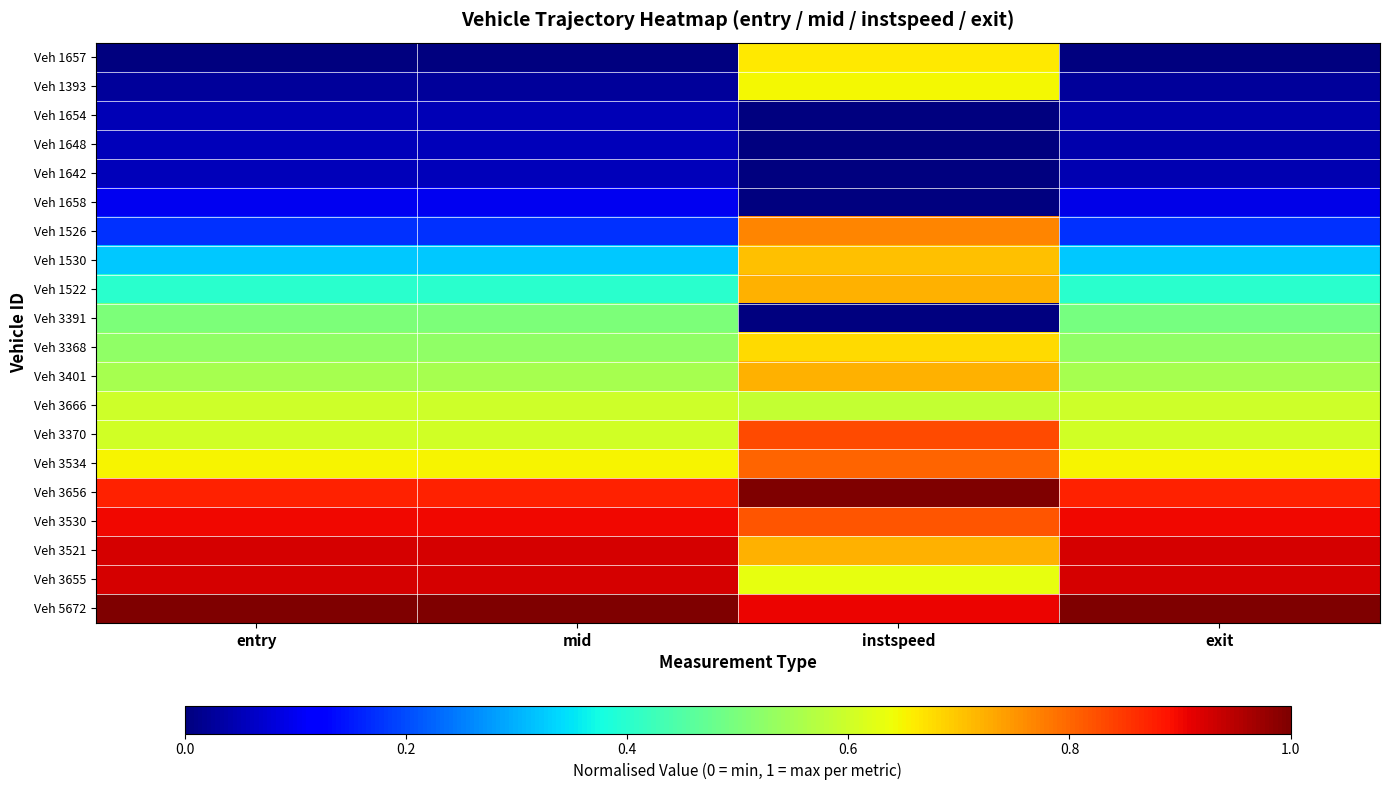

Reading left to right, extract all data points from this chart.

Veh 1657: entry=0.0	mid=0.0	instspeed=0.7	exit=0.0
Veh 1393: entry=0.0	mid=0.0	instspeed=0.6	exit=0.0
Veh 1654: entry=0.1	mid=0.1	instspeed=0.0	exit=0.0
Veh 1648: entry=0.1	mid=0.1	instspeed=0.0	exit=0.0
Veh 1642: entry=0.1	mid=0.1	instspeed=0.0	exit=0.0
Veh 1658: entry=0.1	mid=0.1	instspeed=0.0	exit=0.1
Veh 1526: entry=0.2	mid=0.2	instspeed=0.8	exit=0.2
Veh 1530: entry=0.3	mid=0.3	instspeed=0.7	exit=0.3
Veh 1522: entry=0.4	mid=0.4	instspeed=0.7	exit=0.4
Veh 3391: entry=0.5	mid=0.5	instspeed=0.0	exit=0.5
Veh 3368: entry=0.5	mid=0.5	instspeed=0.7	exit=0.5
Veh 3401: entry=0.6	mid=0.6	instspeed=0.7	exit=0.6
Veh 3666: entry=0.6	mid=0.6	instspeed=0.6	exit=0.6
Veh 3370: entry=0.6	mid=0.6	instspeed=0.8	exit=0.6
Veh 3534: entry=0.6	mid=0.6	instspeed=0.8	exit=0.6
Veh 3656: entry=0.9	mid=0.9	instspeed=1.0	exit=0.9
Veh 3530: entry=0.9	mid=0.9	instspeed=0.8	exit=0.9
Veh 3521: entry=0.9	mid=0.9	instspeed=0.7	exit=0.9
Veh 3655: entry=0.9	mid=0.9	instspeed=0.6	exit=0.9
Veh 5672: entry=1.0	mid=1.0	instspeed=0.9	exit=1.0